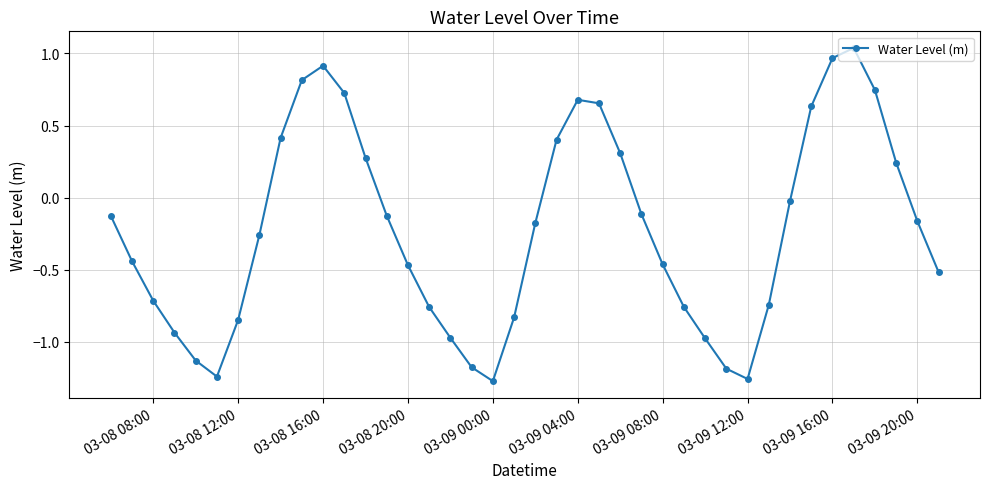

True or false: there are more than 2 points higher than both neighbors.

True